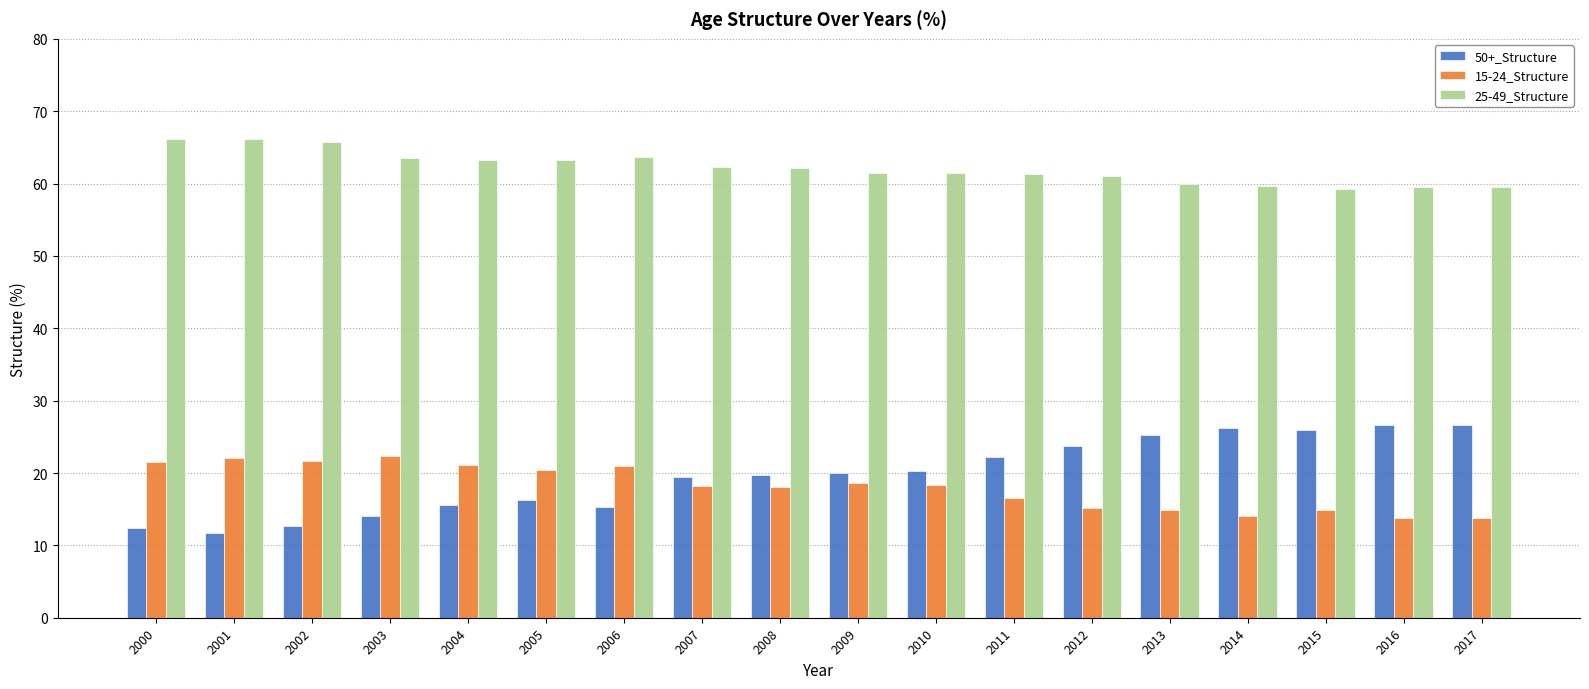

Does the chart contain stacked bars?

No